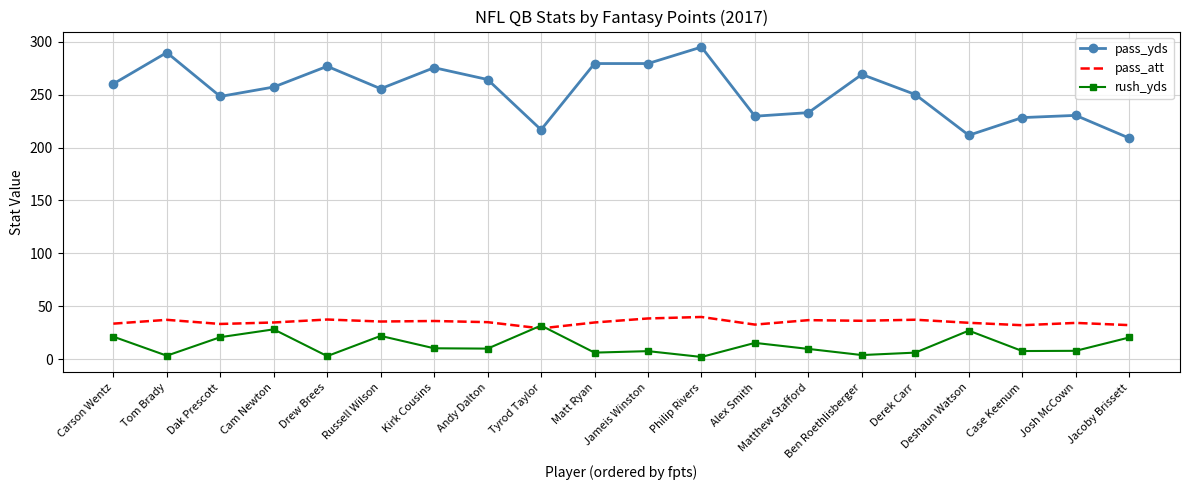

What is the difference between the second highest and minimum values in the rush_yds series?

26.1